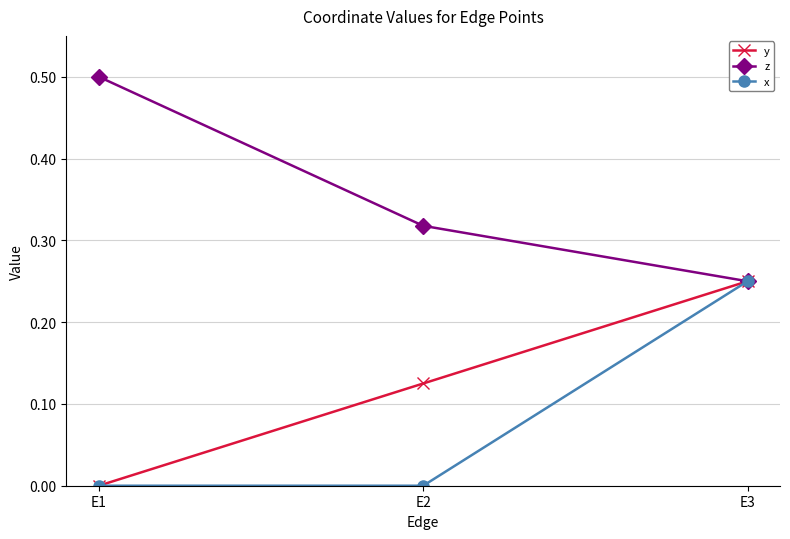

Which series changed the most between E1 and E2?

z